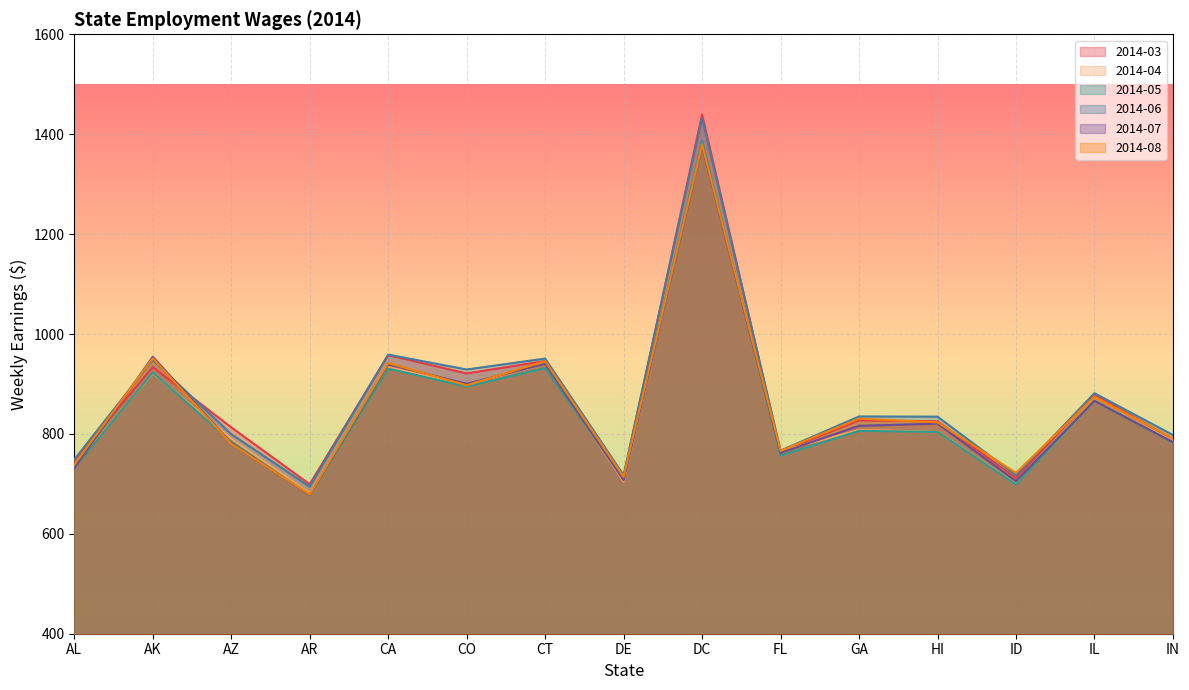

What is the difference between the second highest and minimum values in the 2014-08 series?

272.7